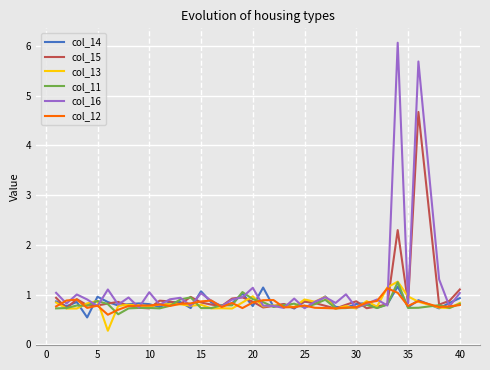

What is the highest value of the col_15 series?

4.7